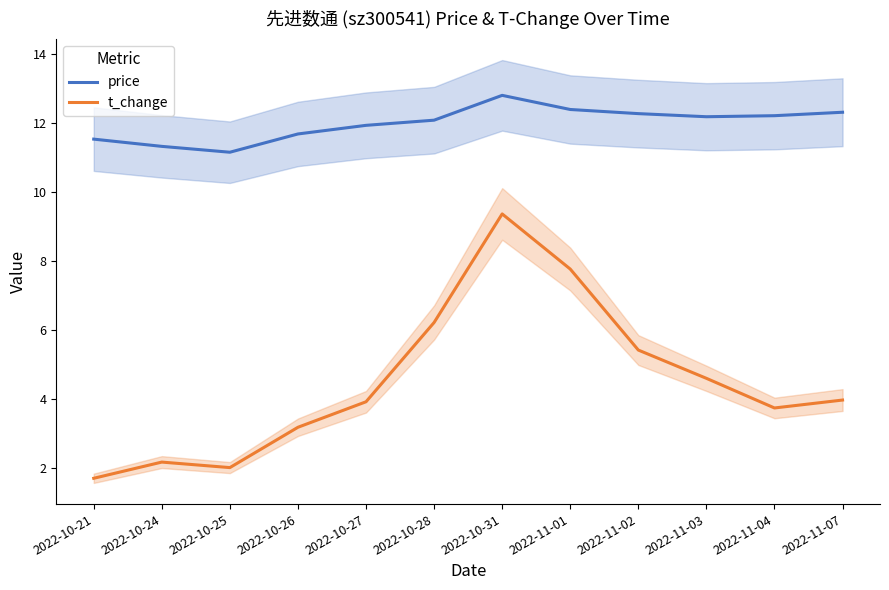

Reading left to right, transcribe all the data shown in this chart.

price: 2022-10-21=11.5	2022-10-24=11.3	2022-10-25=11.2	2022-10-26=11.7	2022-10-27=11.9	2022-10-28=12.1	2022-10-31=12.8	2022-11-01=12.4	2022-11-02=12.3	2022-11-03=12.2	2022-11-04=12.2	2022-11-07=12.3
t_change: 2022-10-21=1.7	2022-10-24=2.2	2022-10-25=2.0	2022-10-26=3.2	2022-10-27=3.9	2022-10-28=6.2	2022-10-31=9.4	2022-11-01=7.8	2022-11-02=5.4	2022-11-03=4.6	2022-11-04=3.7	2022-11-07=4.0